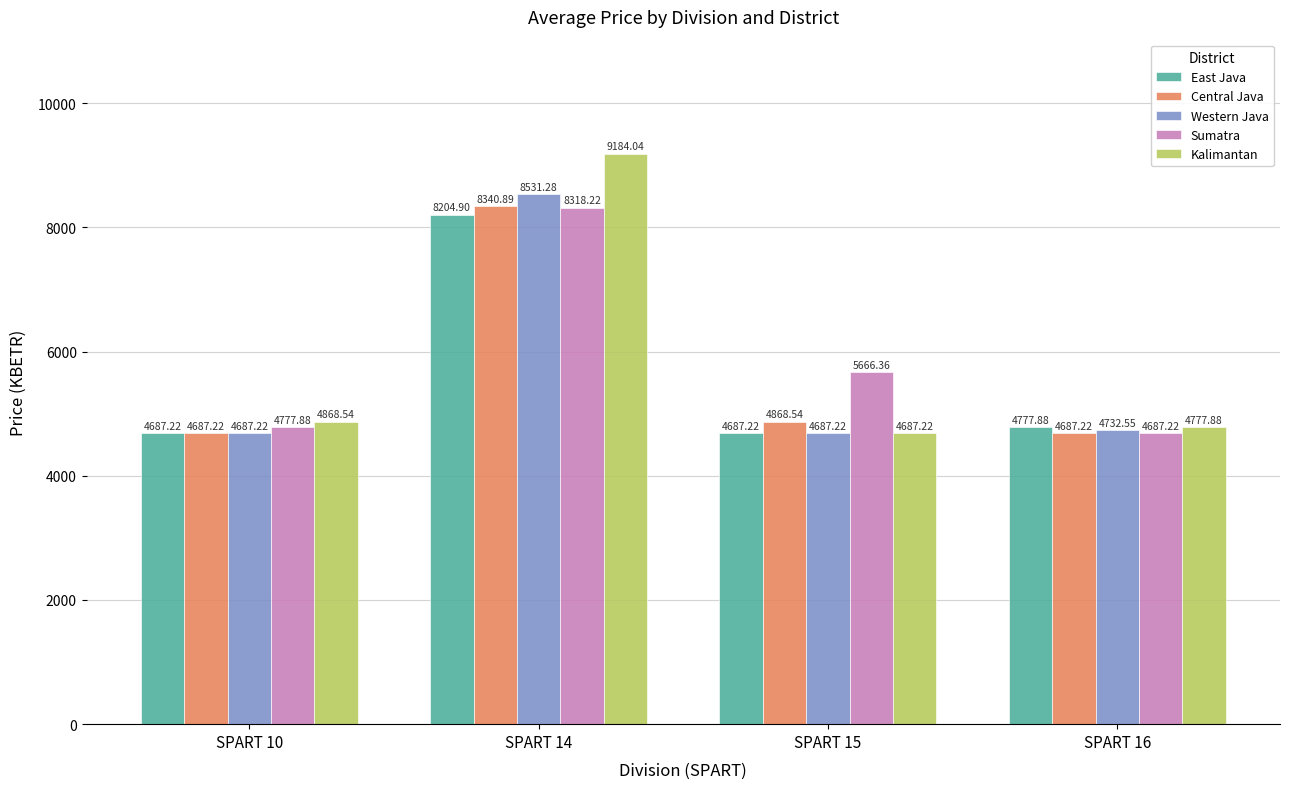

Reading left to right, what are all the values shown in this chart?

East Java: SPART 10=4687.2	SPART 14=8204.9	SPART 15=4687.2	SPART 16=4777.9
Central Java: SPART 10=4687.2	SPART 14=8340.9	SPART 15=4868.5	SPART 16=4687.2
Western Java: SPART 10=4687.2	SPART 14=8531.3	SPART 15=4687.2	SPART 16=4732.6
Sumatra: SPART 10=4777.9	SPART 14=8318.2	SPART 15=5666.4	SPART 16=4687.2
Kalimantan: SPART 10=4868.5	SPART 14=9184.0	SPART 15=4687.2	SPART 16=4777.9